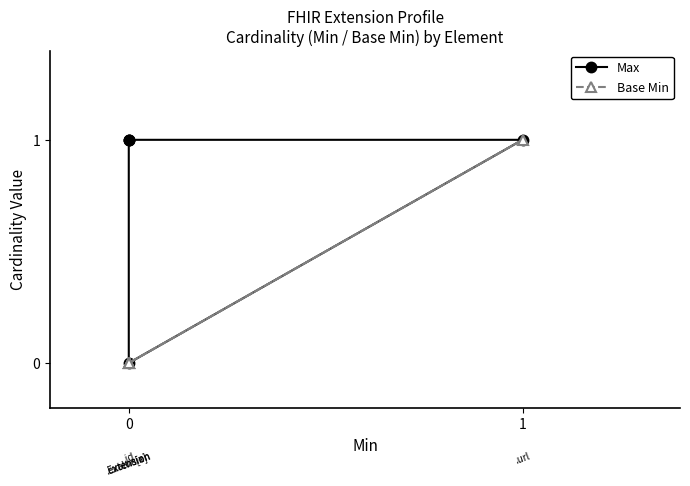

List the series in order of their overall mean, lowest first.

Base Min, Max